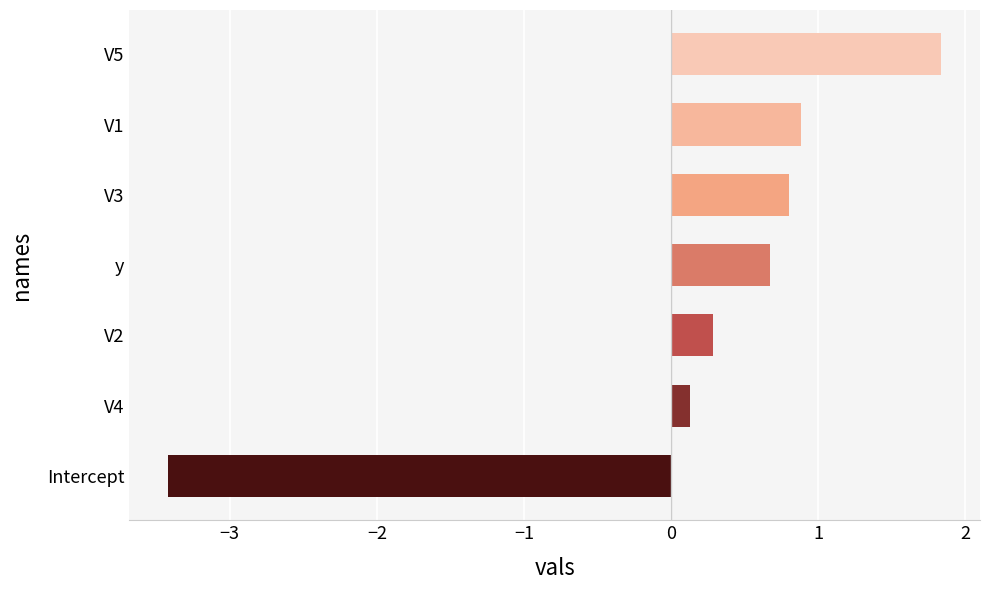

What is the difference between the maximum and second lowest values?

1.7